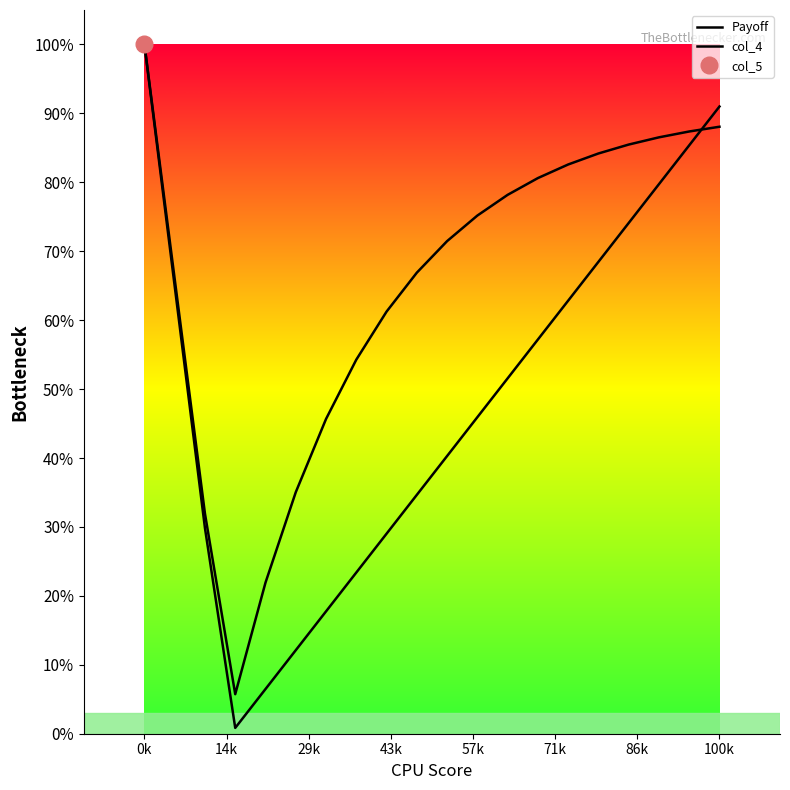

True or false: col_4 and Payoff intersect in this chart.

True